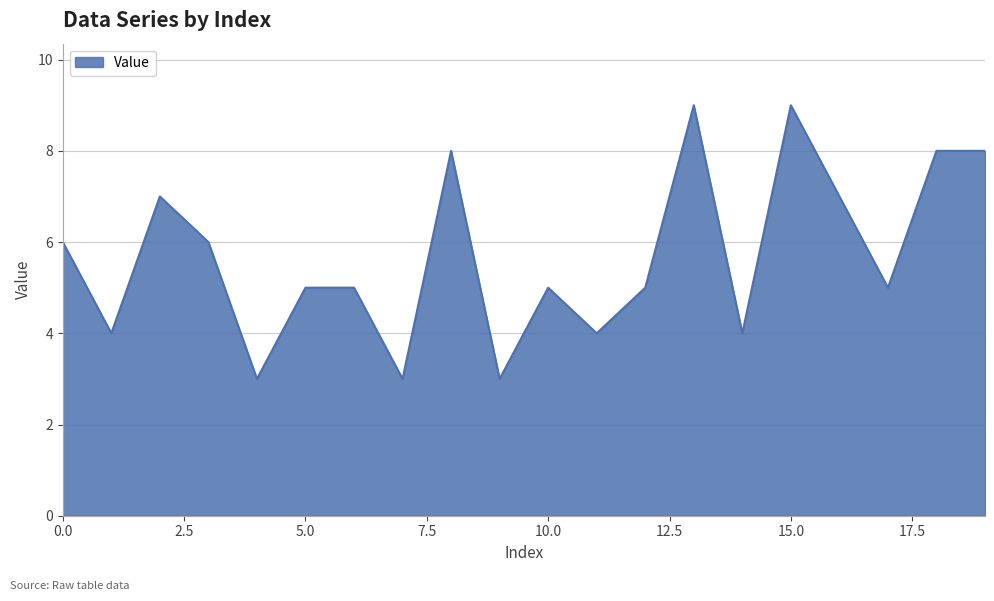

What is the maximum value shown in the chart?

9